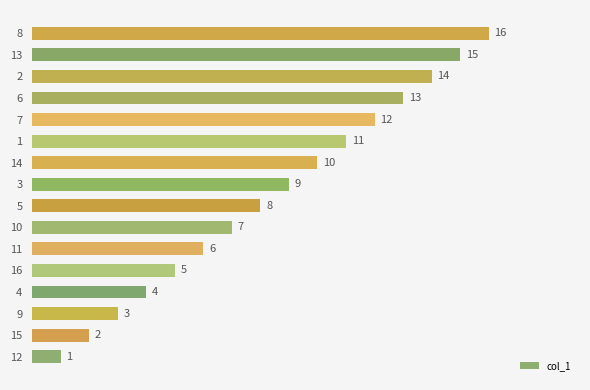

Rank the categories by value from highest to lowest.

8, 13, 2, 6, 7, 1, 14, 3, 5, 10, 11, 16, 4, 9, 15, 12